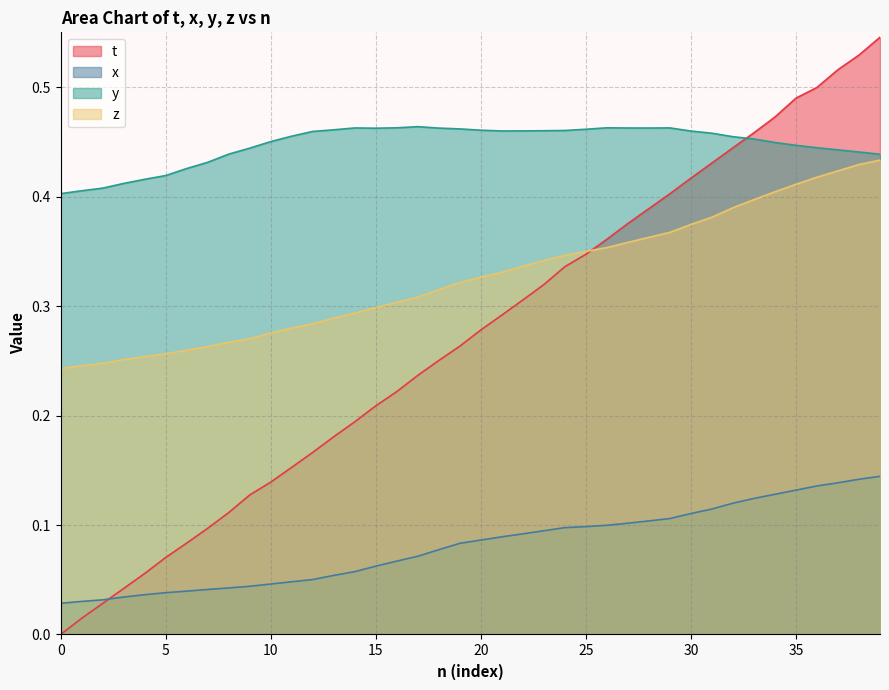

Reading right to left, what are all the values shown in this chart?

t: 0.5	0.5	0.5	0.5	0.5	0.5	0.5	0.4	0.4	0.4	0.4	0.4	0.4	0.4	0.3	0.3	0.3	0.3	0.3	0.3	0.3	0.3	0.2	0.2	0.2	0.2	0.2	0.2	0.2	0.1	0.1	0.1	0.1	0.1	0.1	0.1	0.0	0.0	0.0	0.0
x: 0.1	0.1	0.1	0.1	0.1	0.1	0.1	0.1	0.1	0.1	0.1	0.1	0.1	0.1	0.1	0.1	0.1	0.1	0.1	0.1	0.1	0.1	0.1	0.1	0.1	0.1	0.1	0.1	0.0	0.0	0.0	0.0	0.0	0.0	0.0	0.0	0.0	0.0	0.0	0.0
y: 0.4	0.4	0.4	0.4	0.4	0.4	0.5	0.5	0.5	0.5	0.5	0.5	0.5	0.5	0.5	0.5	0.5	0.5	0.5	0.5	0.5	0.5	0.5	0.5	0.5	0.5	0.5	0.5	0.5	0.5	0.4	0.4	0.4	0.4	0.4	0.4	0.4	0.4	0.4	0.4
z: 0.4	0.4	0.4	0.4	0.4	0.4	0.4	0.4	0.4	0.4	0.4	0.4	0.4	0.4	0.3	0.3	0.3	0.3	0.3	0.3	0.3	0.3	0.3	0.3	0.3	0.3	0.3	0.3	0.3	0.3	0.3	0.3	0.3	0.3	0.3	0.3	0.3	0.2	0.2	0.2